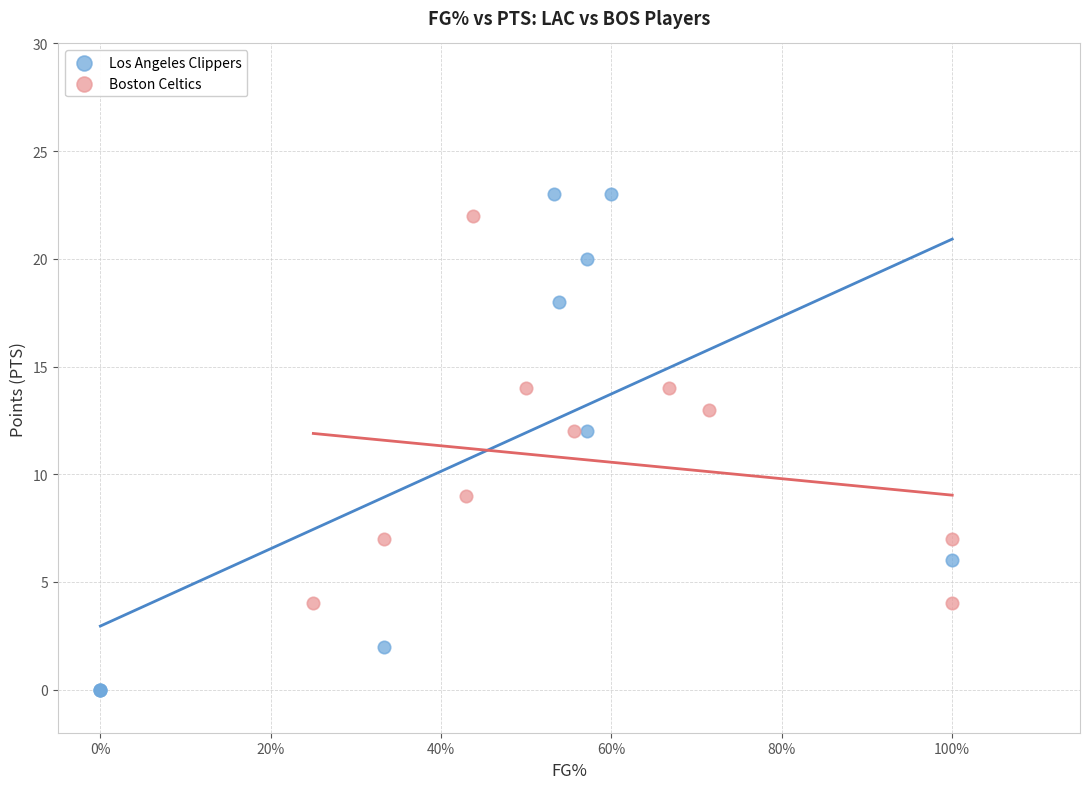

What are all the series names shown in the legend?

Los Angeles Clippers, Boston Celtics